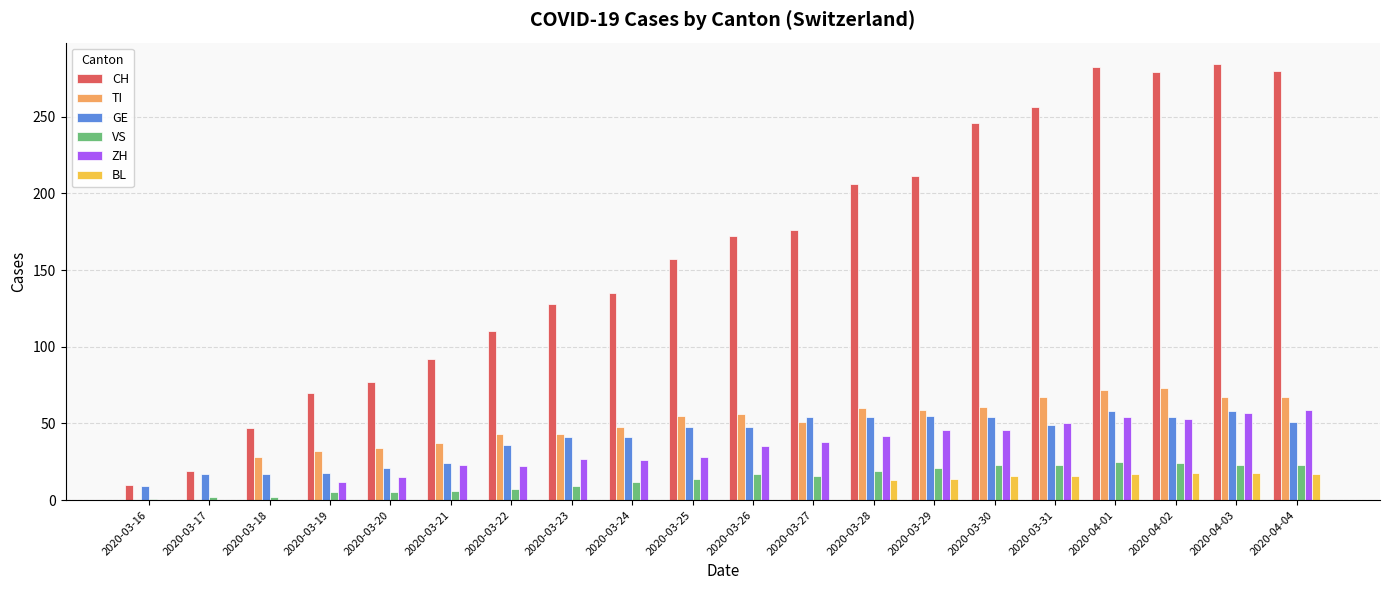

Is the value of CH at 2020-03-17 greater than the value of TI at 2020-03-27?

No